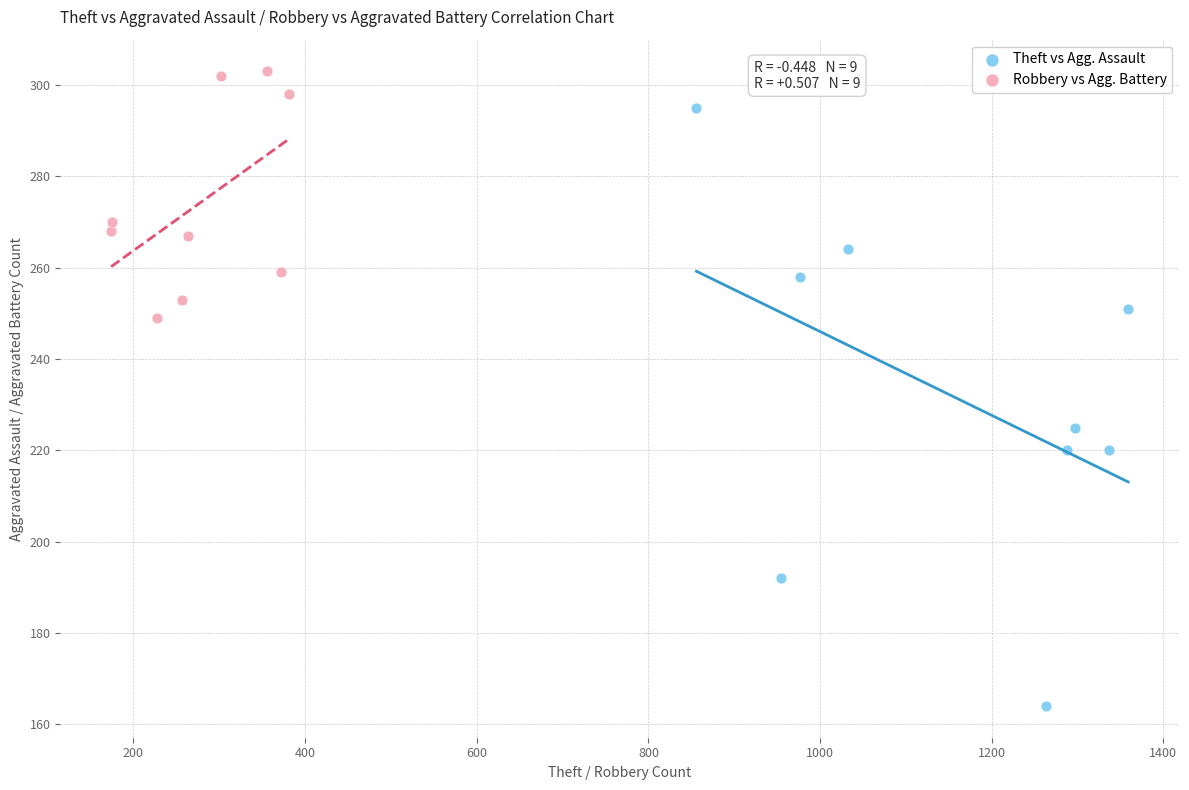

Which series has the largest Y range (max minus min)?

Theft vs Agg. Assault